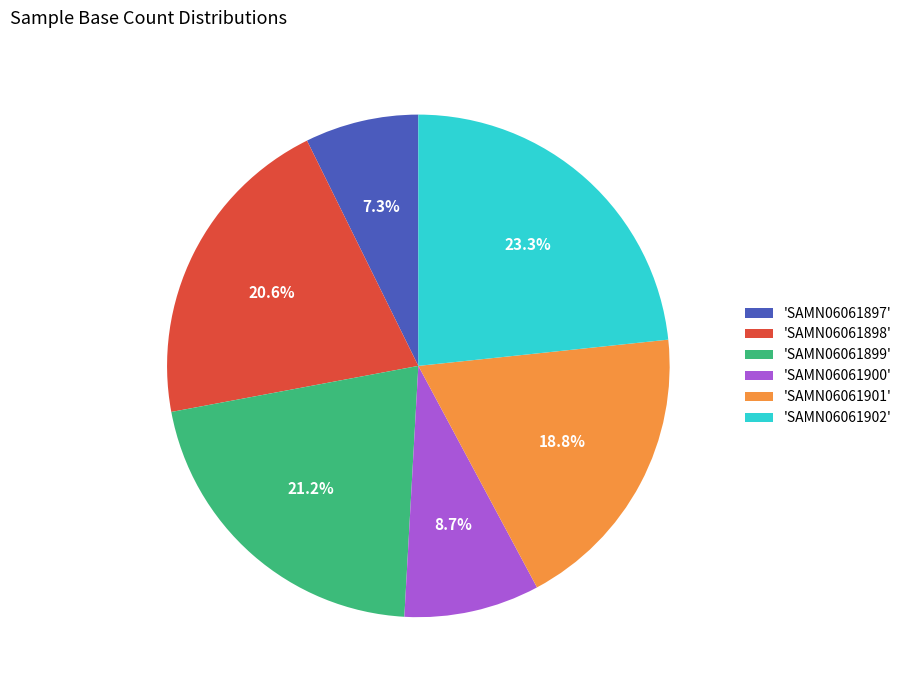

What portion of the pie excludes 'SAMN06061897'?

92.7%